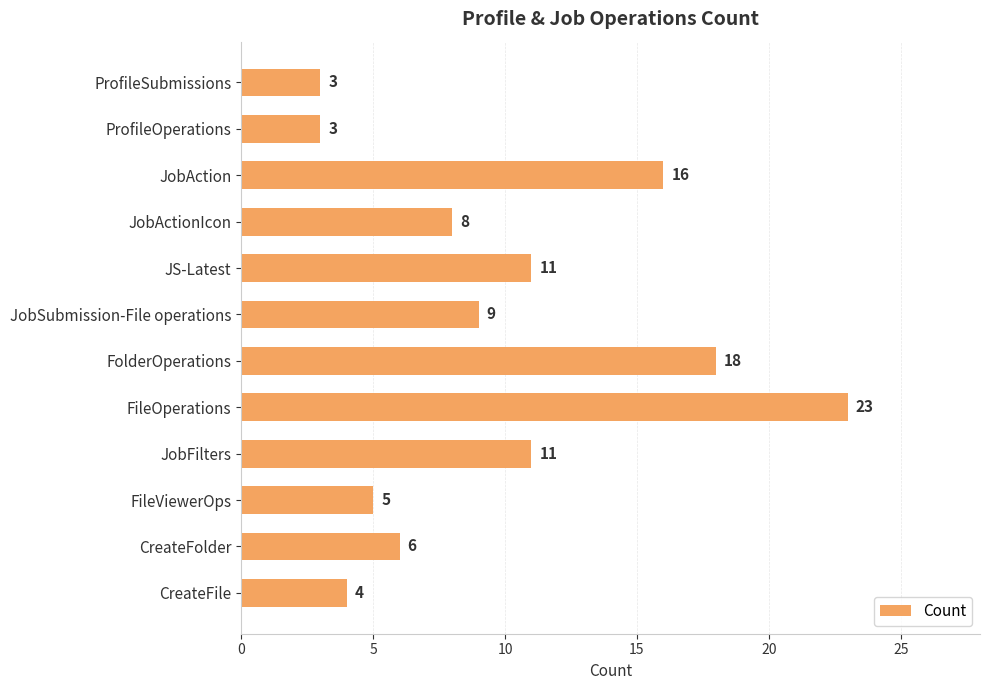

What is the label of the 8th bar from the bottom?

JS-Latest